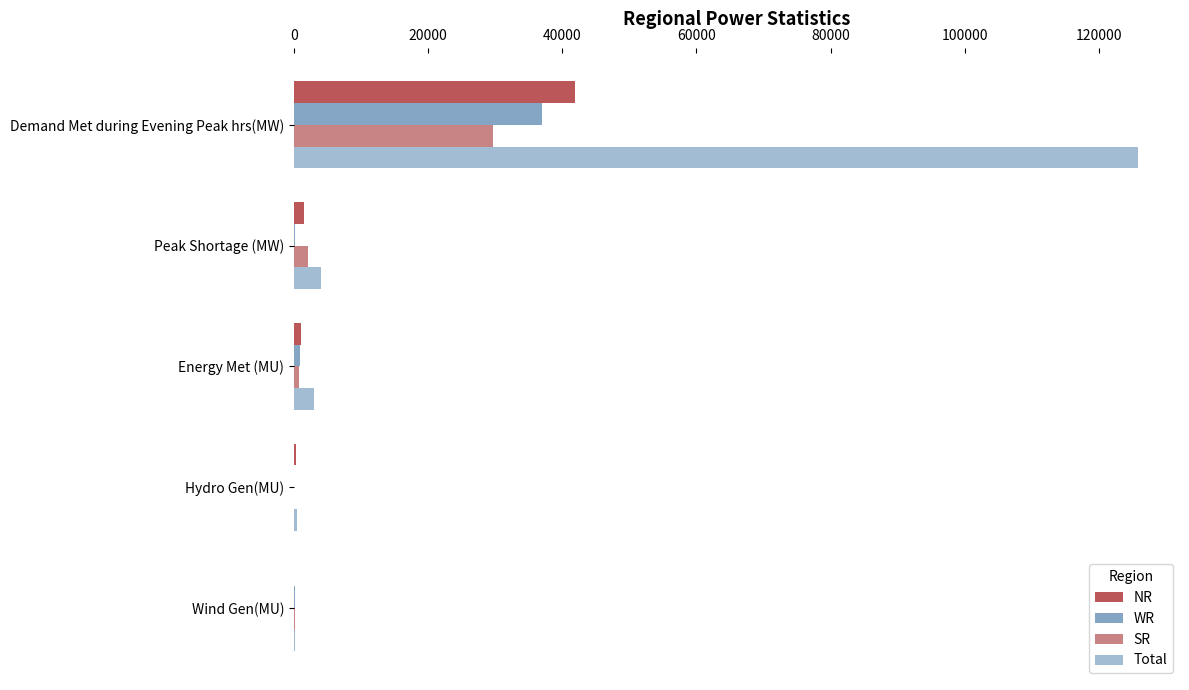

What is the maximum value shown in the chart?

125798